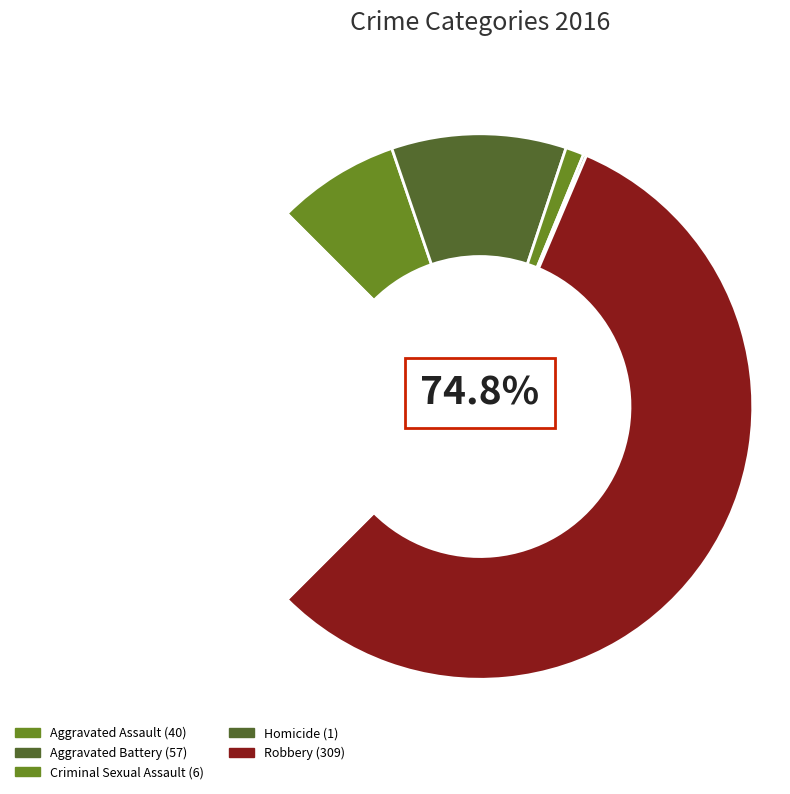

The Homicide slice represents 0% of the pie. True or false?

True